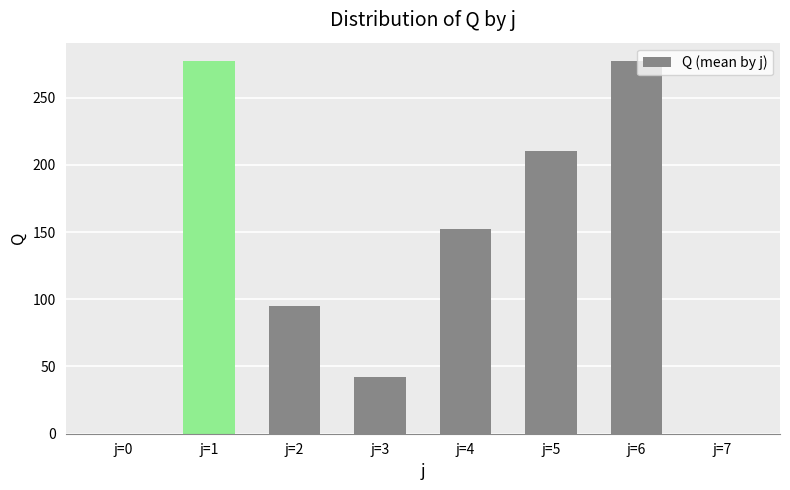

What is the sum of all values?

1053.6